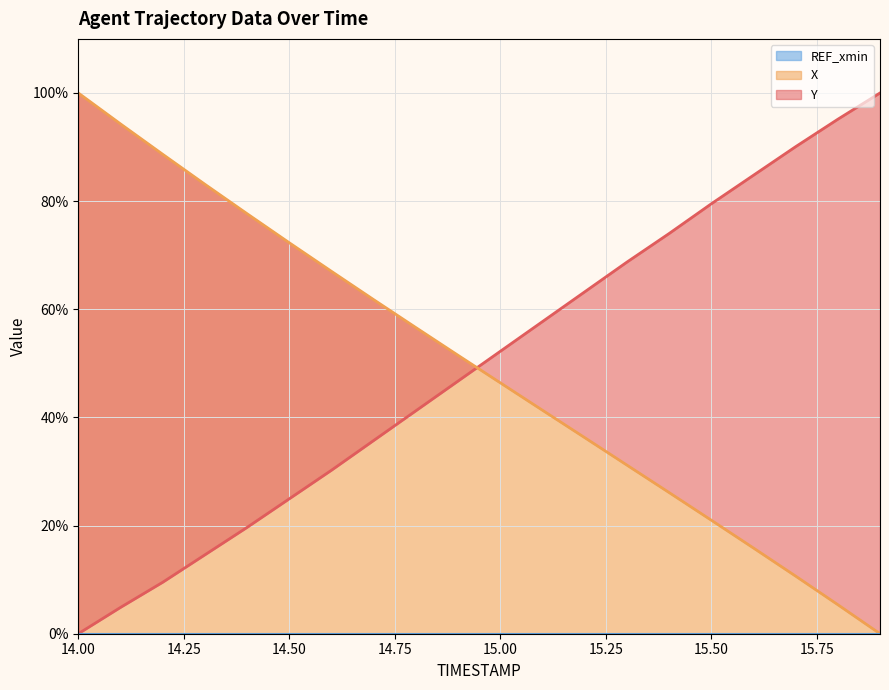

What value does the Y series have at 15.3?

68.7